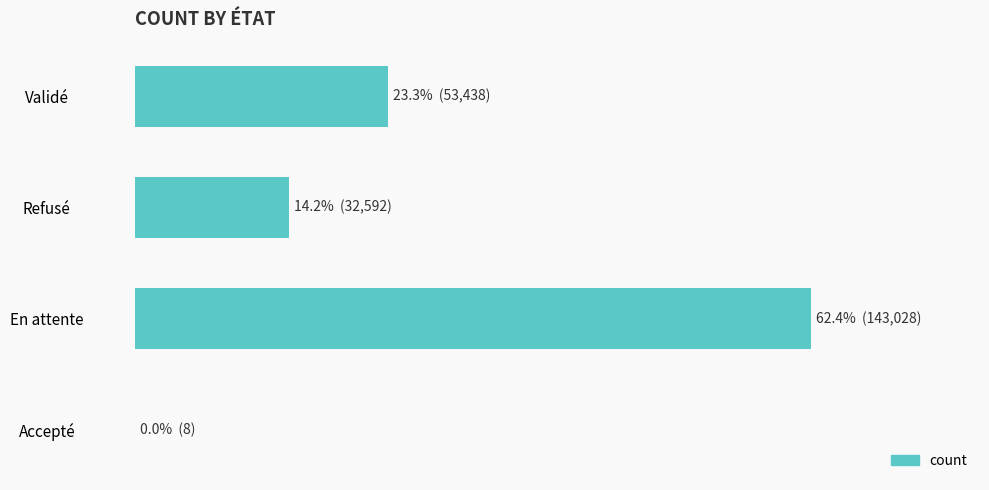

At which label is the value closest to 31?

Validé